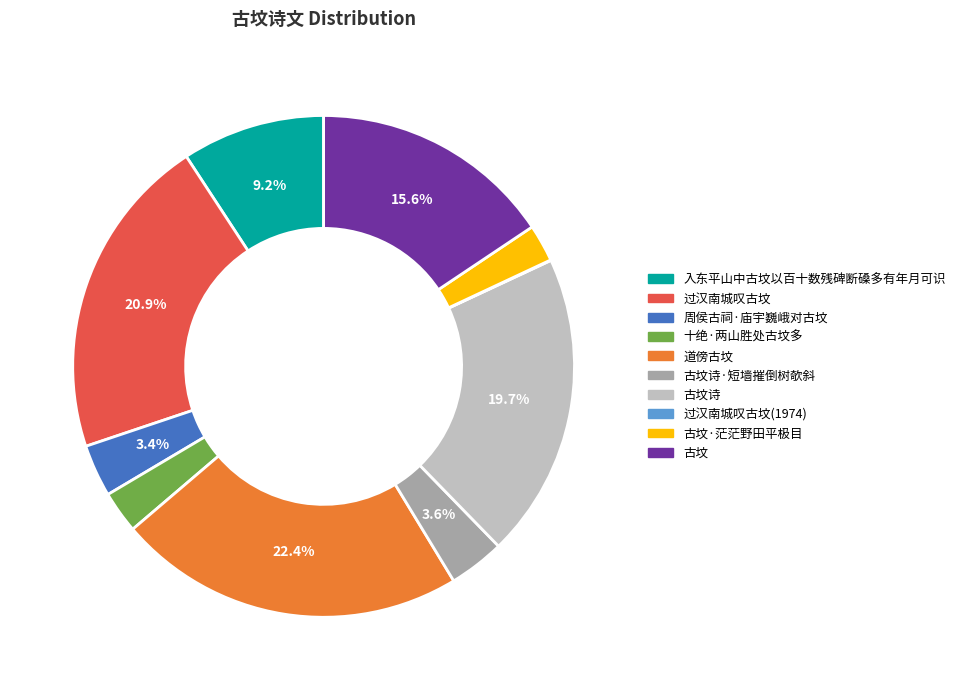

Is there a majority slice in this chart?

No